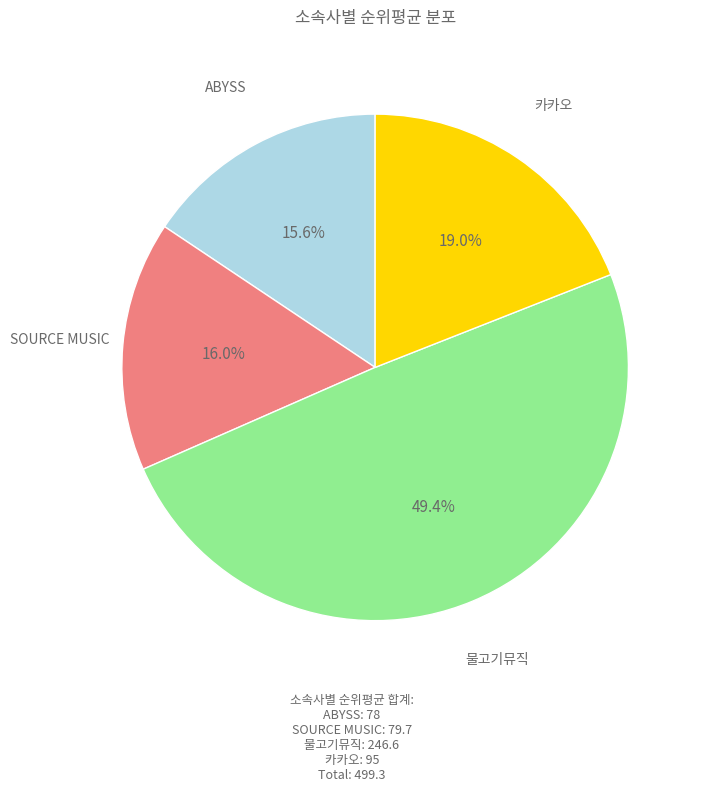

Is there any slice that represents more than half of the pie?

No